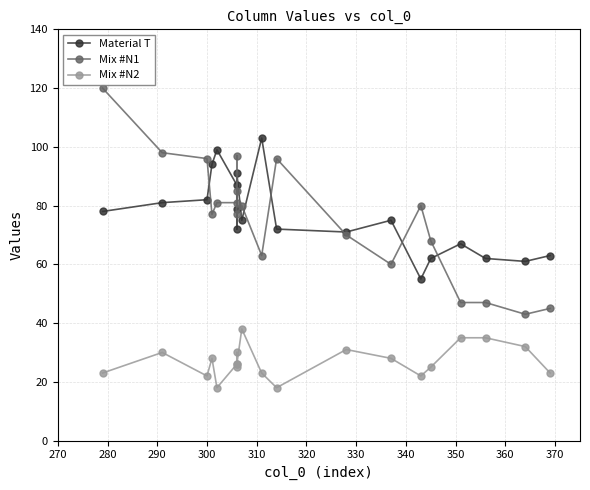

How many values in the Mix #N2 series exceed 26?

9